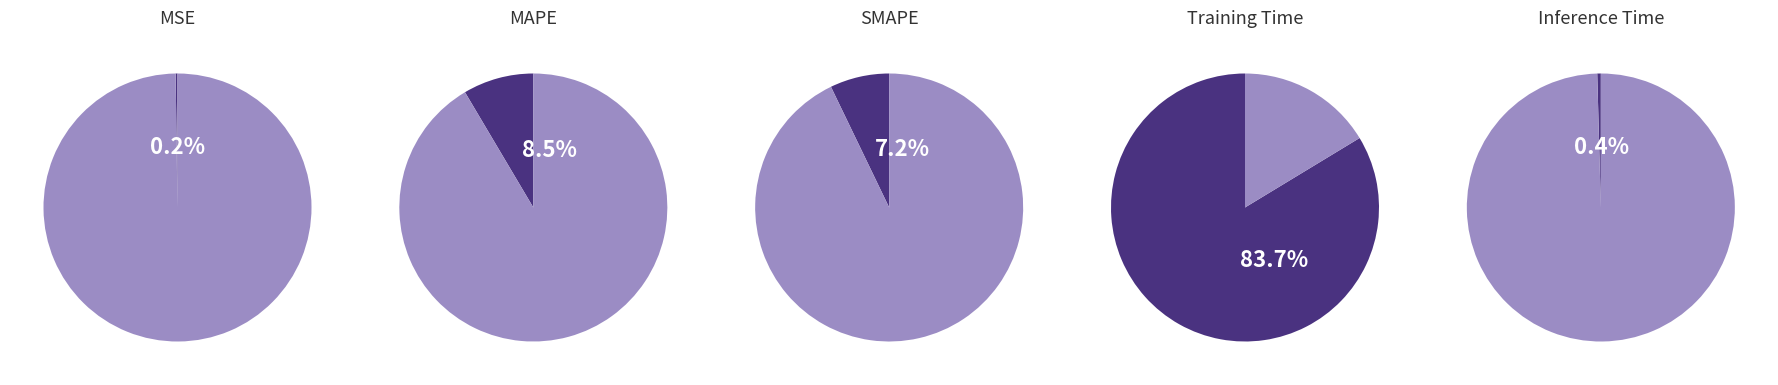

The SMAPE slice represents 15% of the pie. True or false?

False